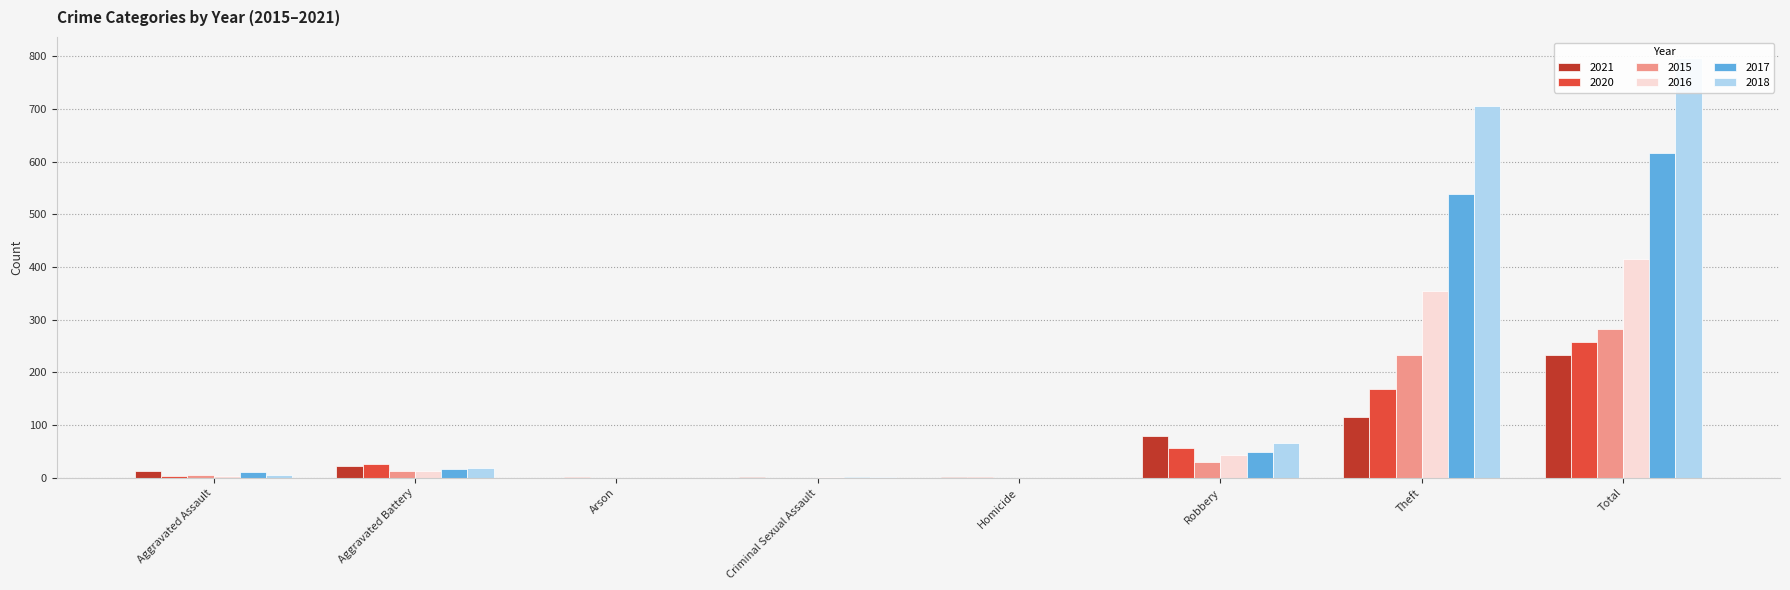

Between Arson and Robbery, which is larger?

Robbery